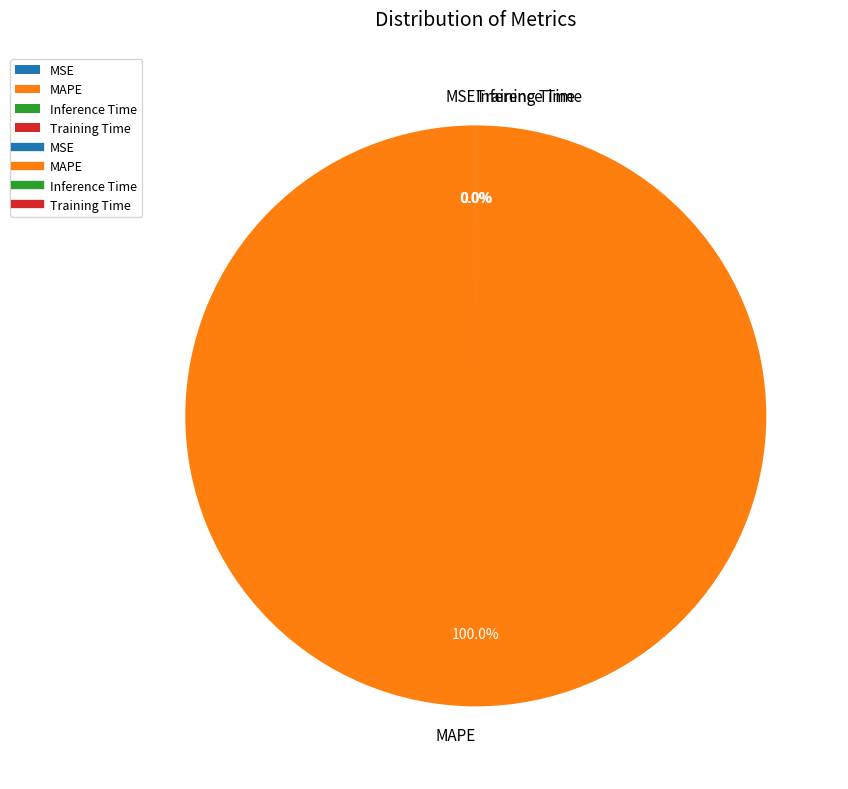

Which slice is the largest?

MAPE